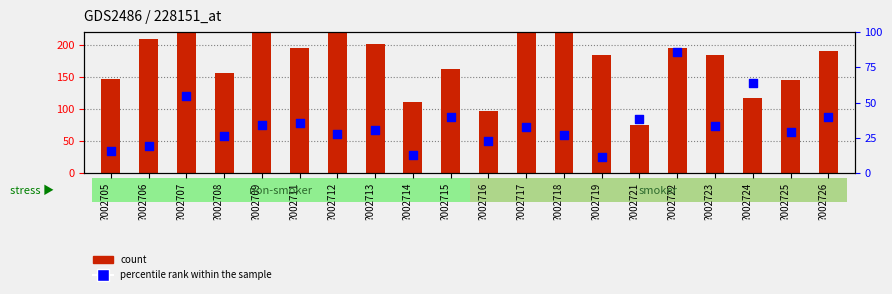

At which category is the sum across all series the highest?

?002722